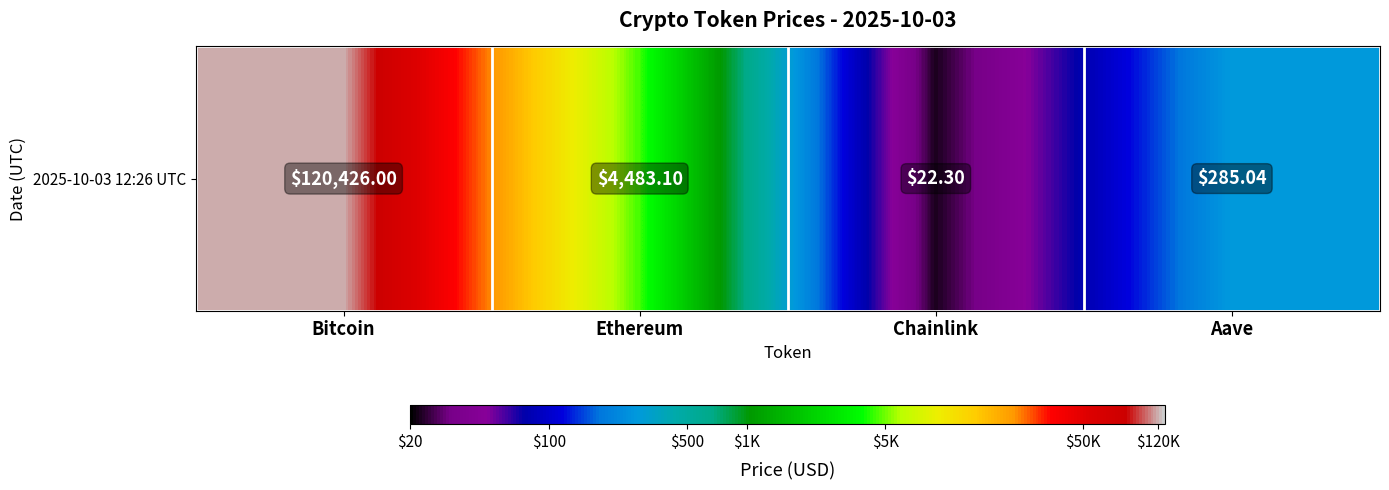

Rank the categories by value from lowest to highest.

Chainlink, Aave, Ethereum, Bitcoin